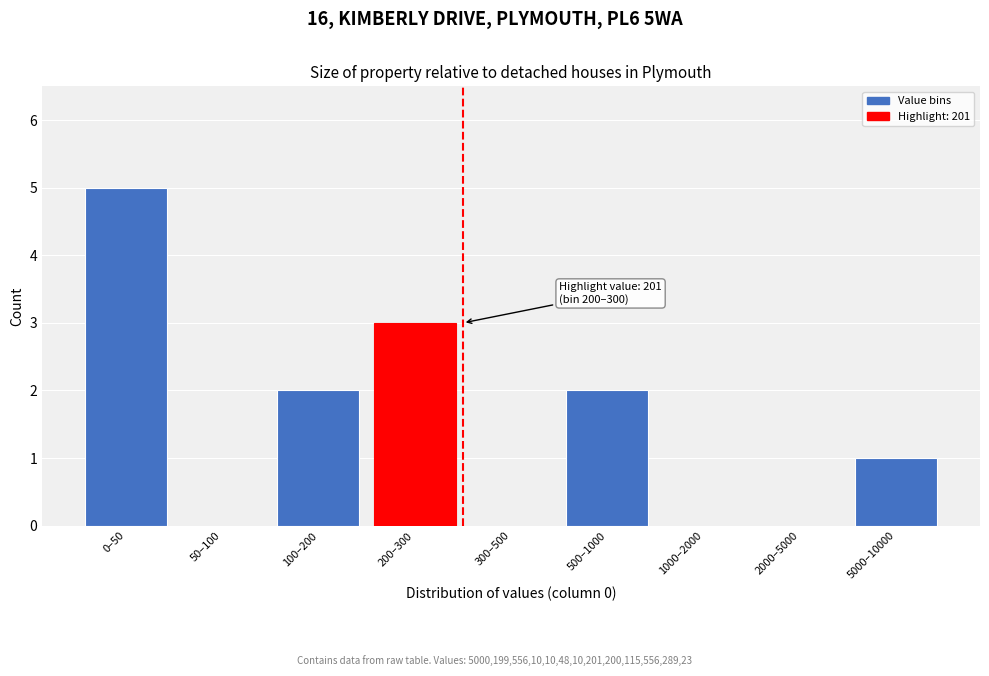

Reading left to right, list all the values displayed in this chart.

0–50=5	50–100=0	100–200=2	200–300=3	300–500=0	500–1000=2	1000–2000=0	2000–5000=0	5000–10000=1